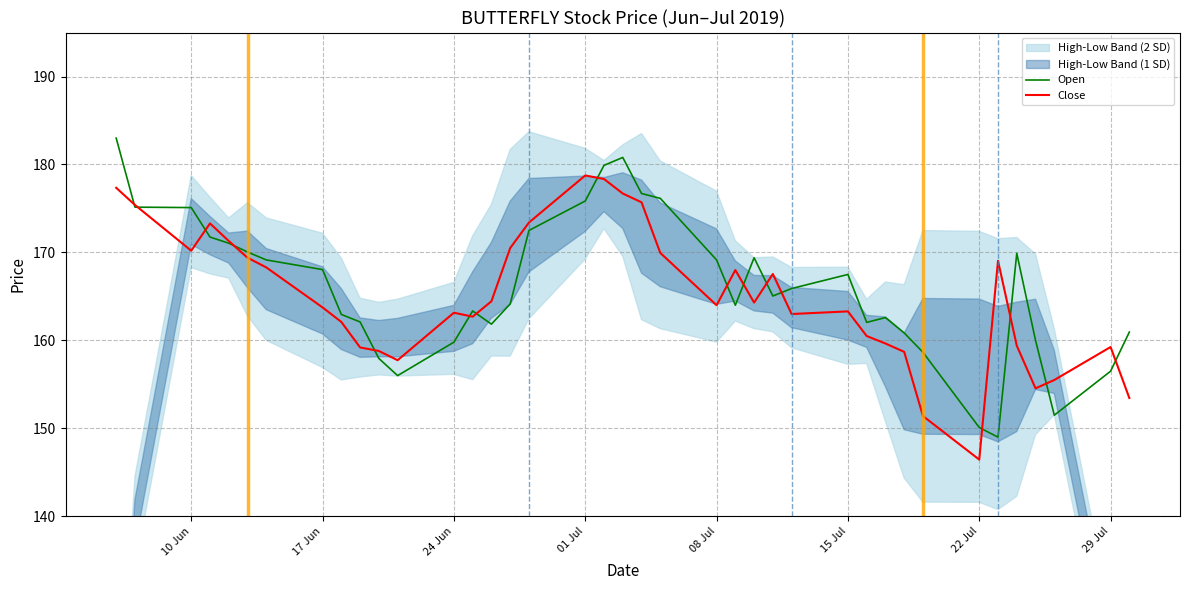

What is the difference between the maximum and minimum values in the Open series?

34.0